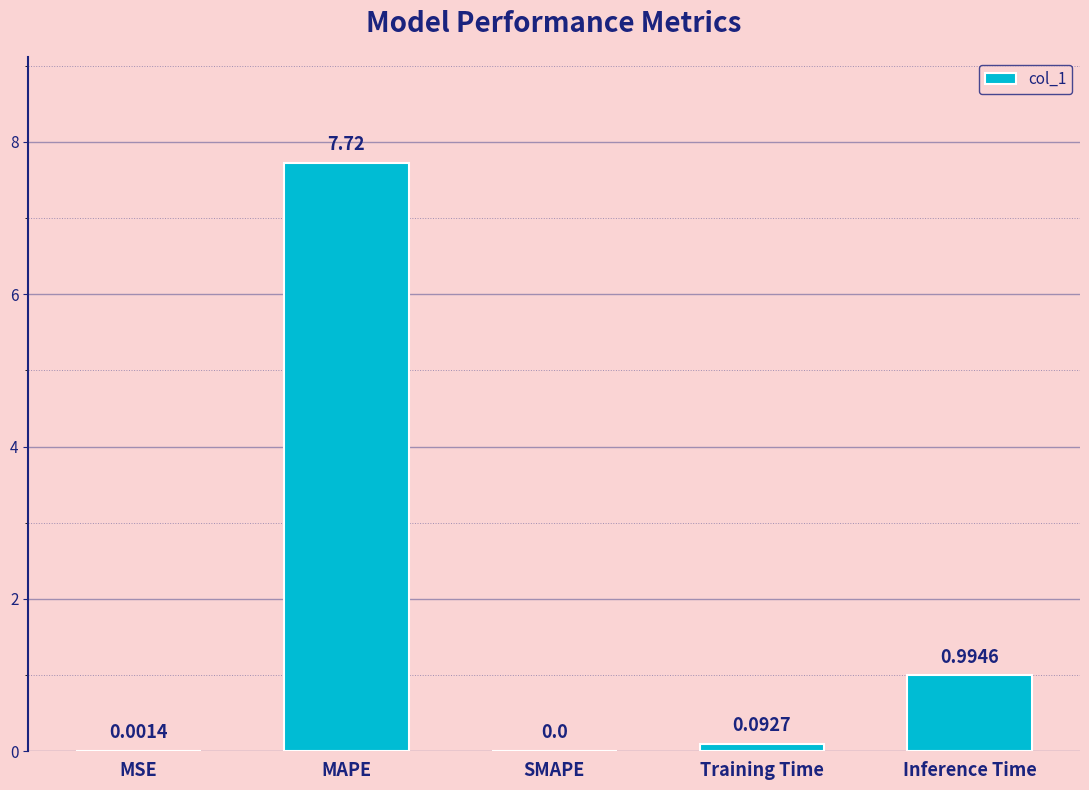

Where is the data nearest to the value 3?

Inference Time